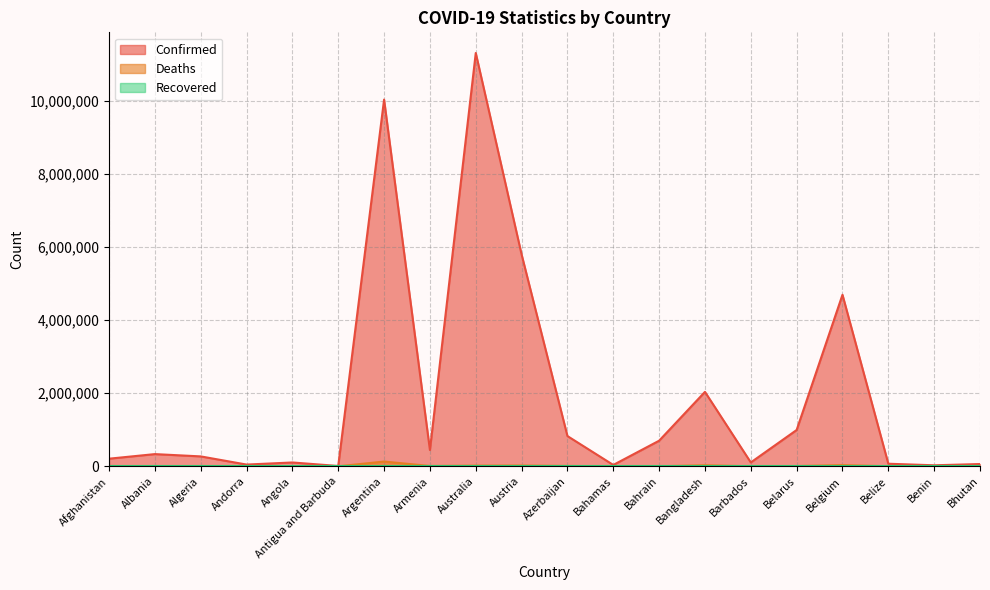

What value does the Confirmed series have at Australia?

11312904